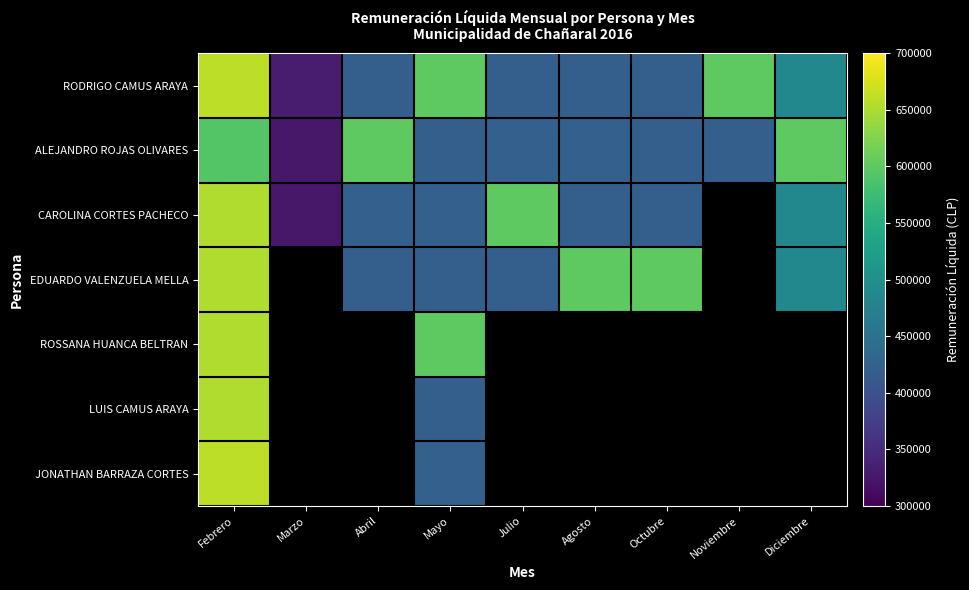

At Julio, list the series in order from largest to smallest.

CAROLINA CORTES PACHECO, ALEJANDRO ROJAS OLIVARES, EDUARDO VALENZUELA MELLA, RODRIGO CAMUS ARAYA, ROSSANA HUANCA BELTRAN, LUIS CAMUS ARAYA, JONATHAN BARRAZA CORTES